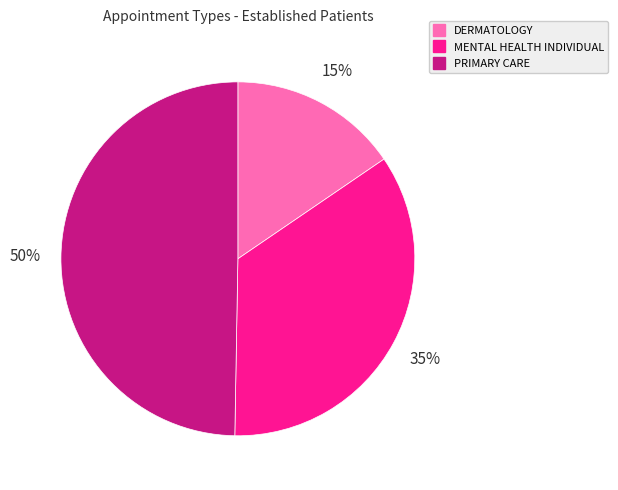

To the nearest percent, what portion does DERMATOLOGY represent?

15%